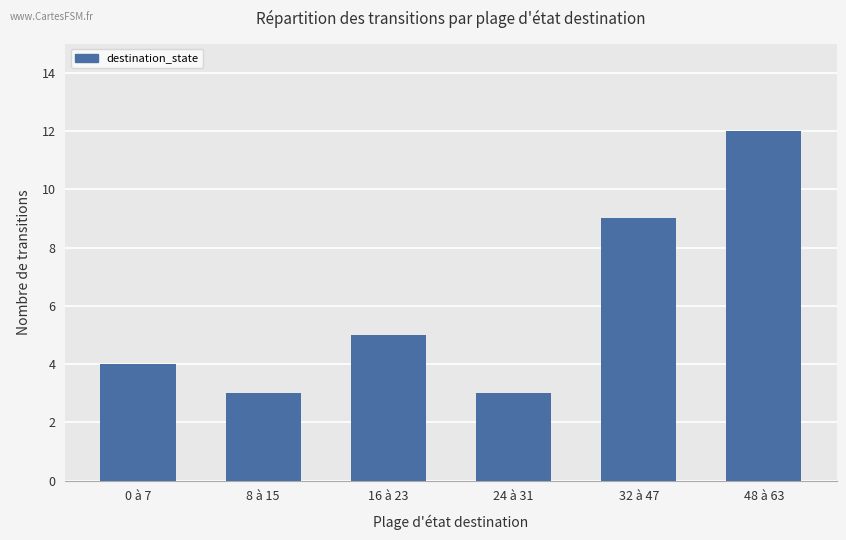

What is the greatest value displayed?

12